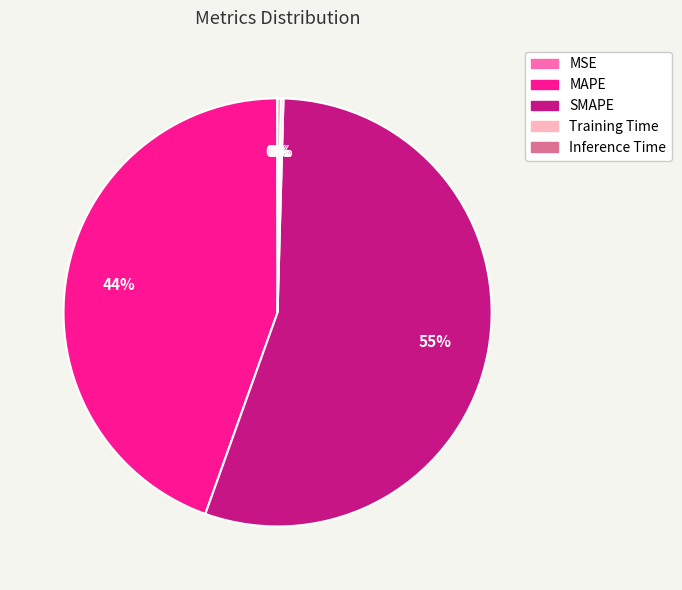

What is the largest slice in the pie chart?

SMAPE